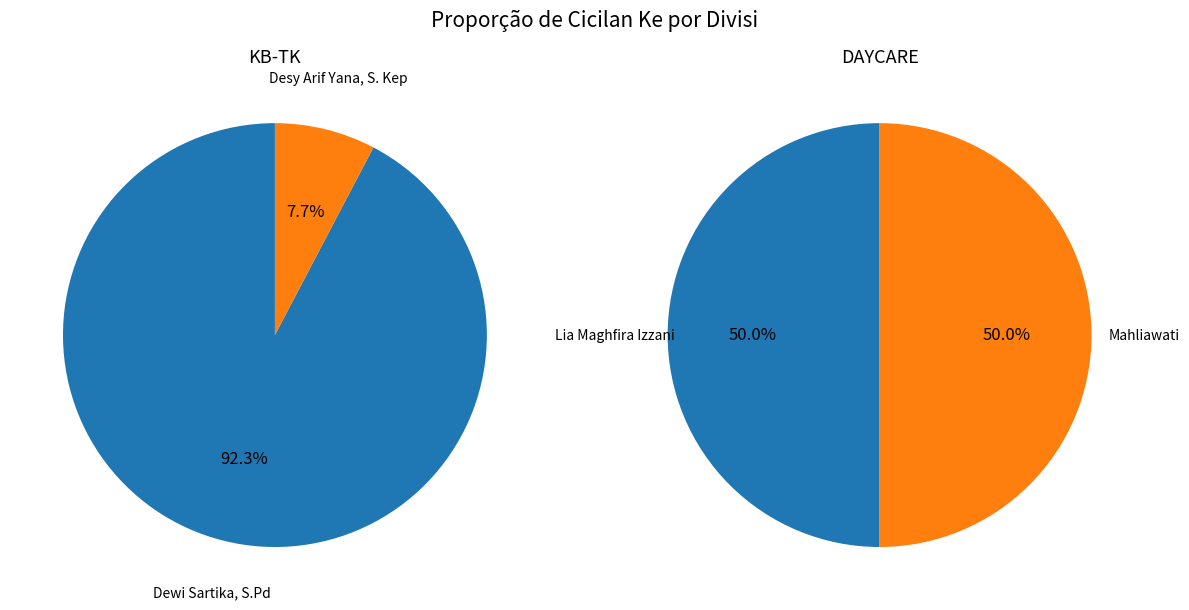

Count the number of slices in the pie.

4